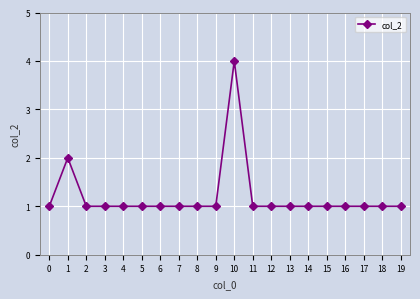

What is the difference between the maximum and minimum values?

3